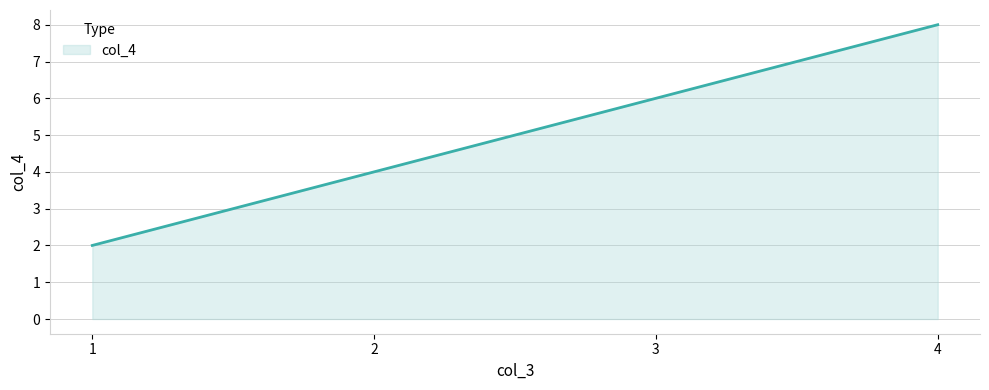

What is the difference between the maximum and minimum values?

6